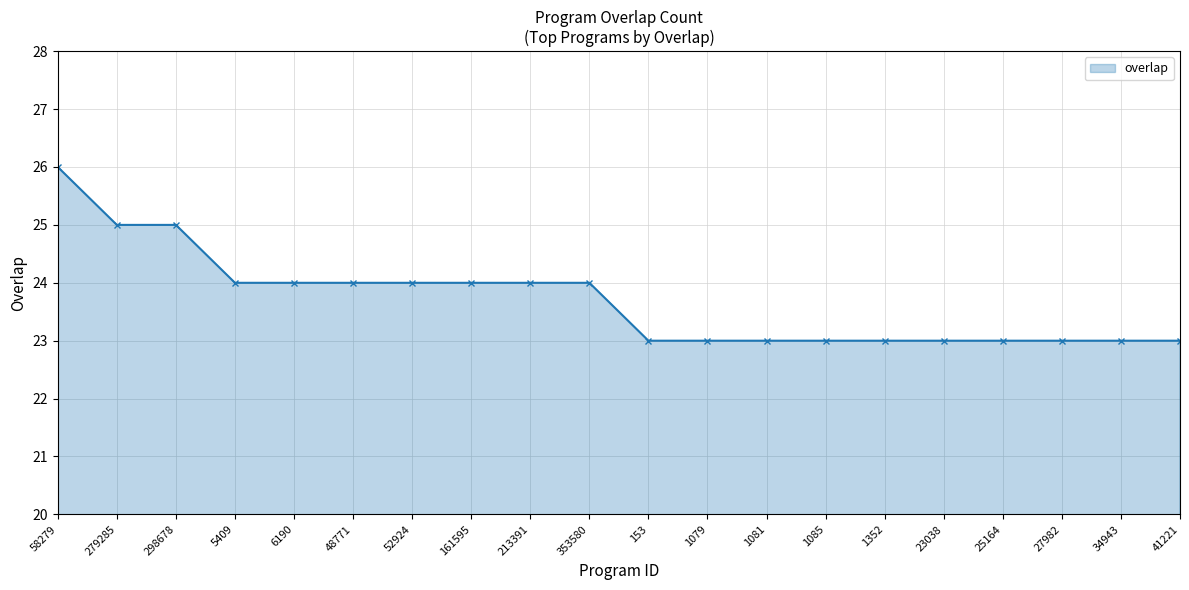

At which category does the chart reach its peak across all series?

58279